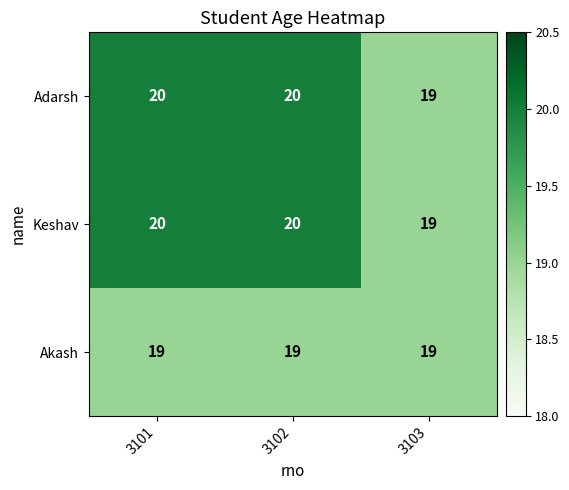

Count the Adarsh values in the range 19 to 20.

3